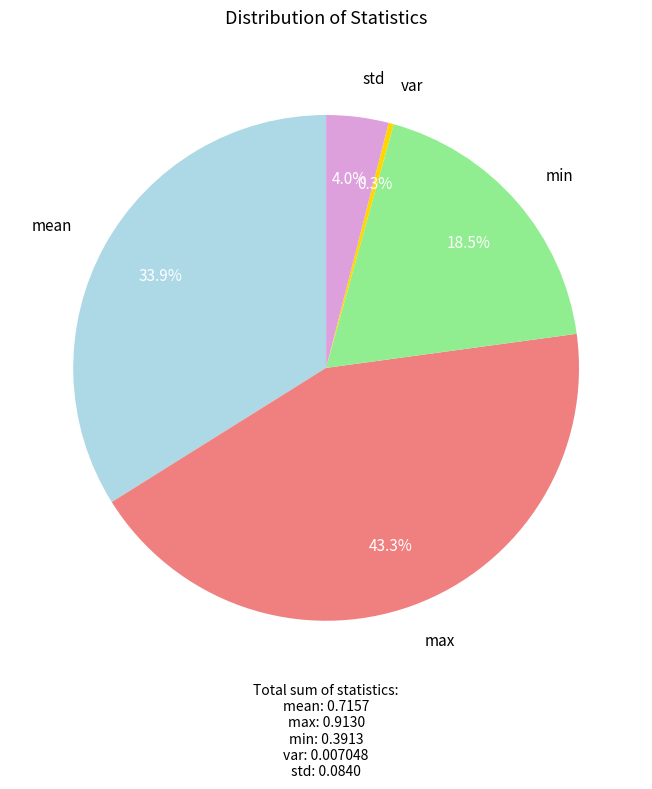

Is there any slice that represents more than half of the pie?

No